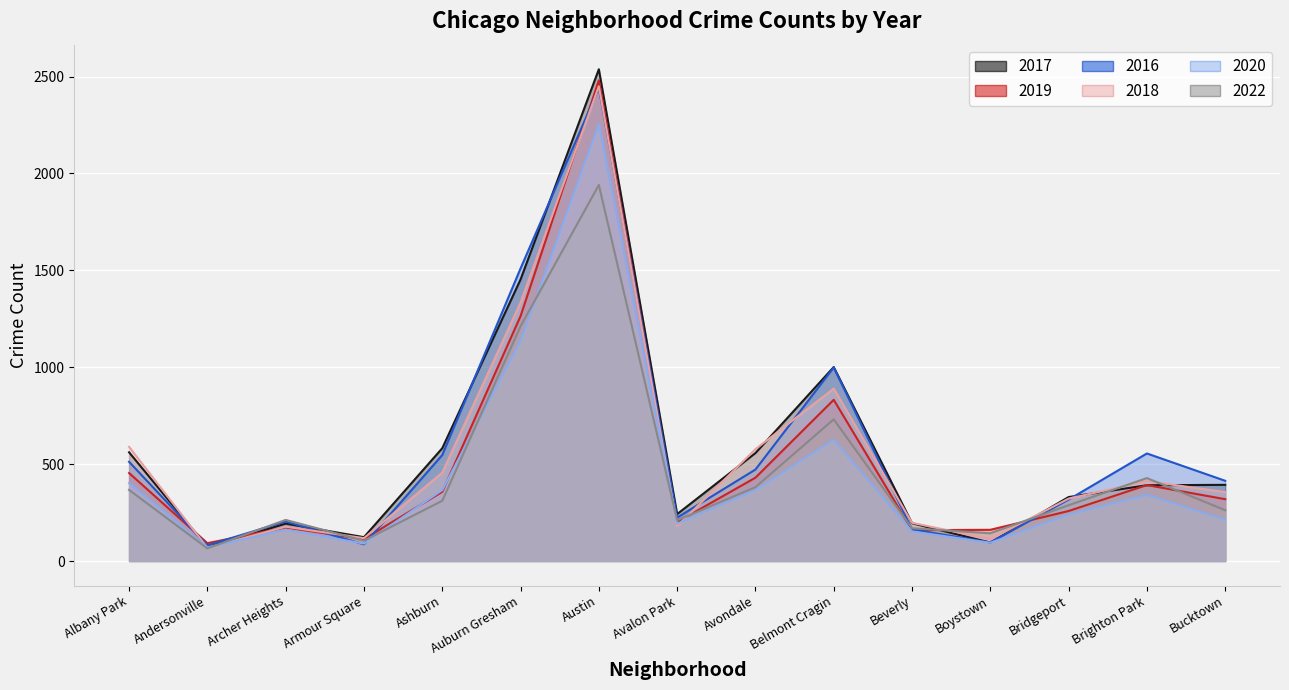

At which category is the sum across all series the highest?

Austin